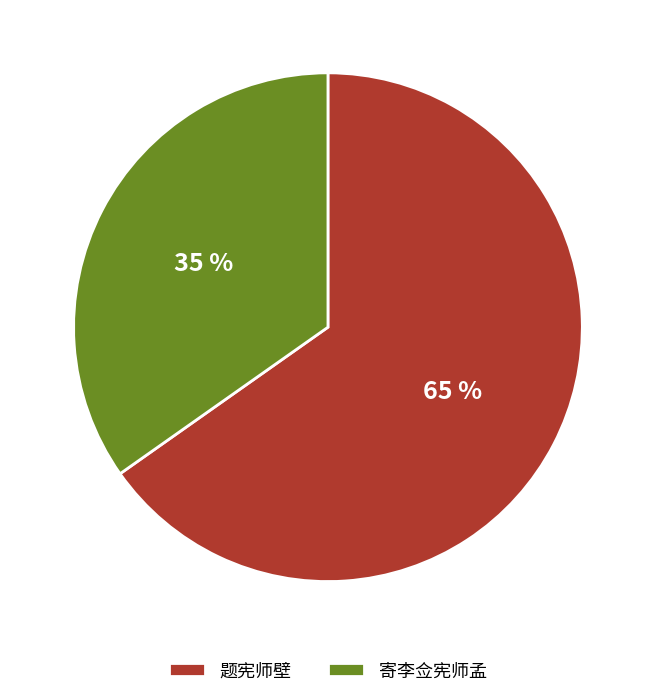

Which has a higher value, 题宪师壁 or 寄李佥宪师孟?

题宪师壁